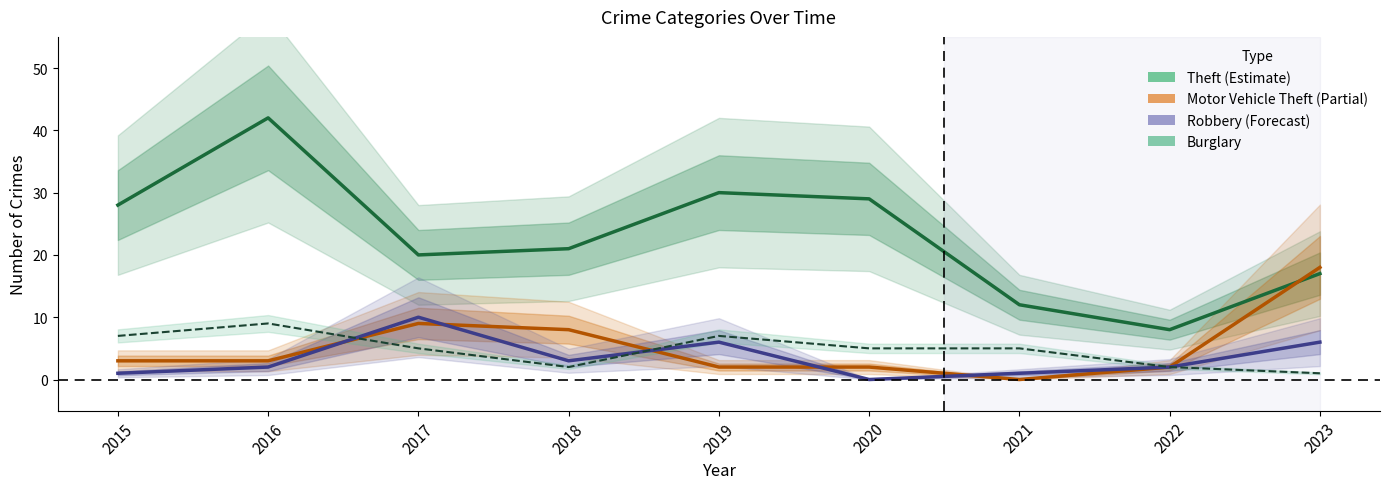

Is the value of Robbery (Forecast) at 2023 greater than the value of Burglary at 2022?

Yes